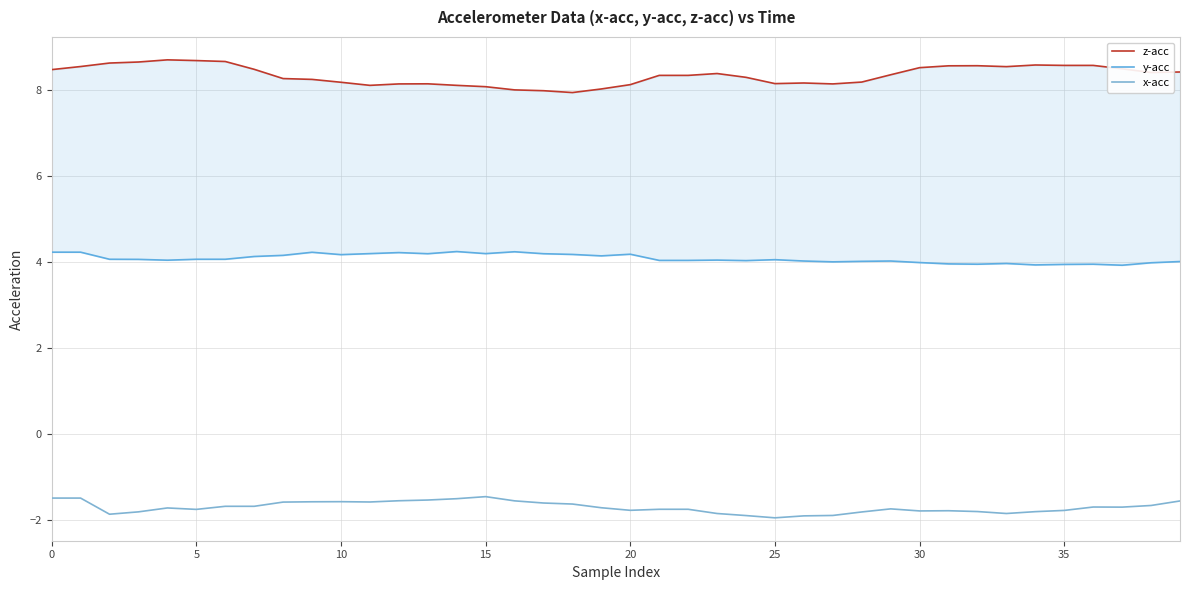

How many distinct data groups are displayed?

3